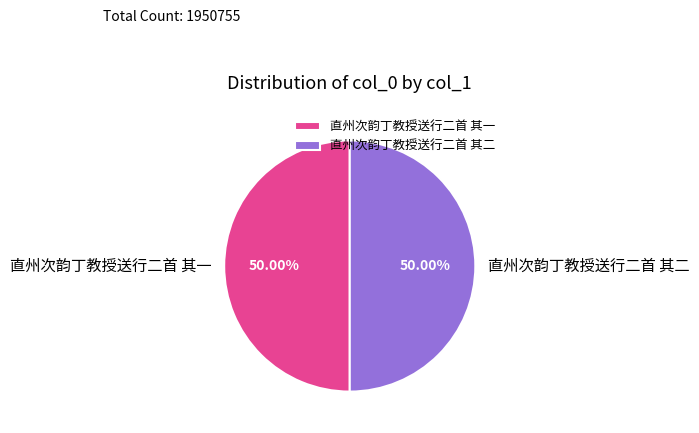

What is the total percentage of 直州次韵丁教授送行二首 其一 and 直州次韵丁教授送行二首 其二?

100.0%